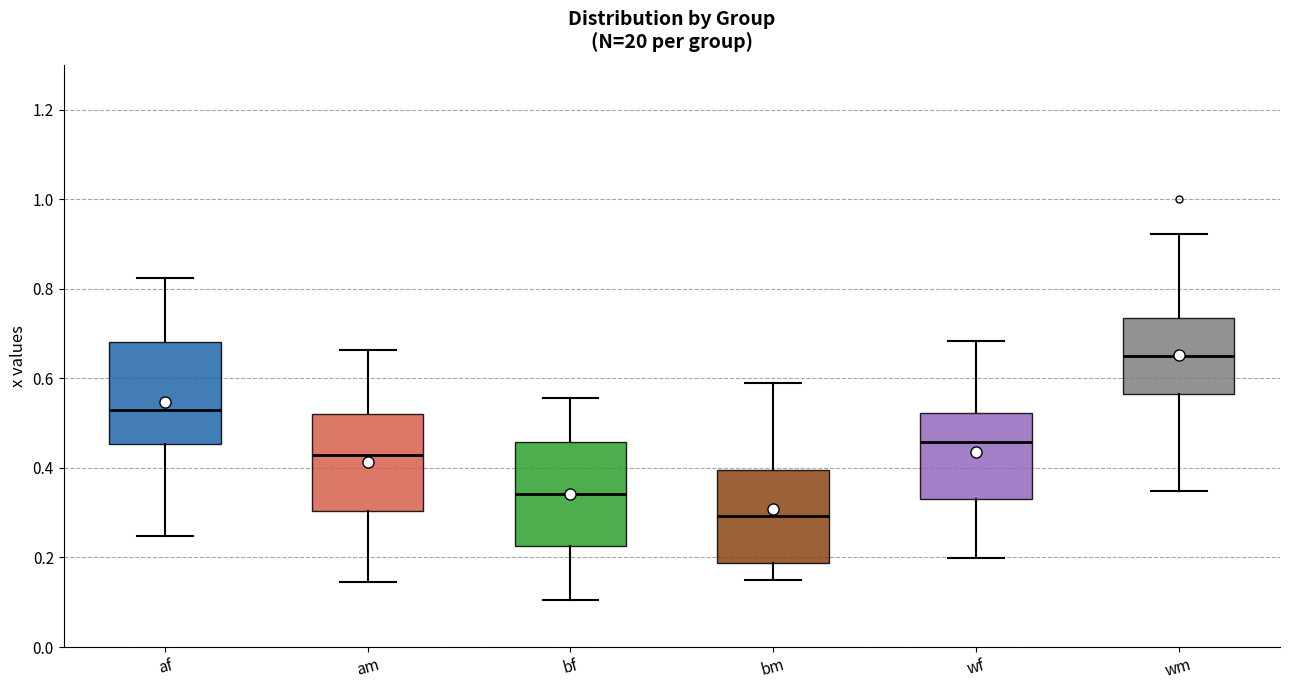

Which box's median line is the highest?

wm